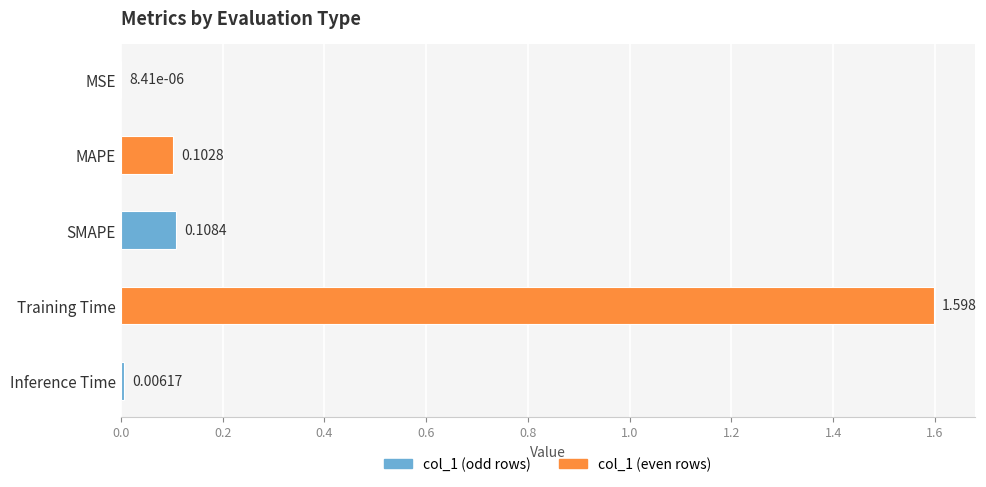

What position from the right is SMAPE?

3